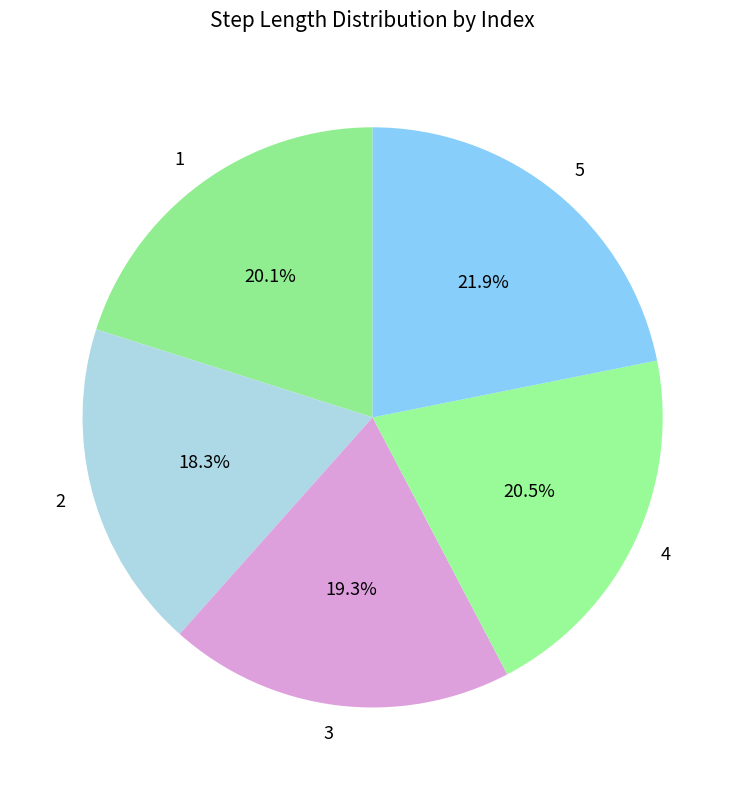

The 2 slice represents 6% of the pie. True or false?

False